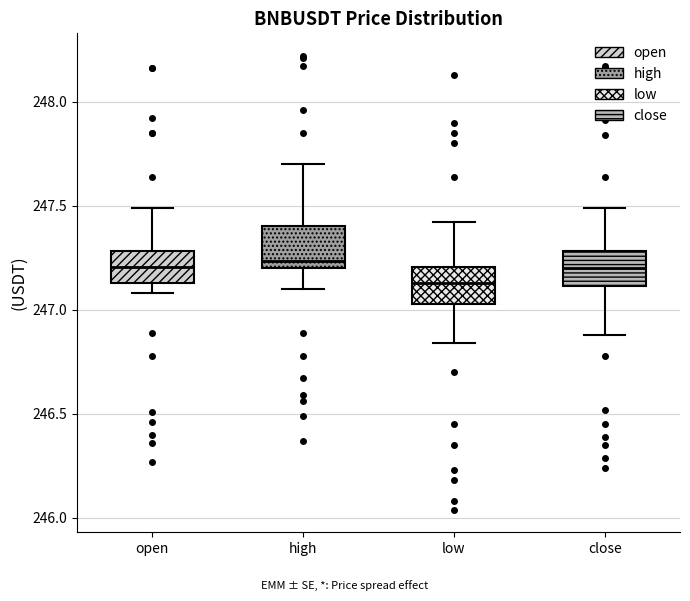

Reading left to right, transcribe this box plot: for each box, give where its median line is, the range the box spans, and where its two whiskers end, as read against the y-axis. The values are not printed on the chart, so give them approximately, as read against the axis.

open: median 247.20, box 247.15 to 247.30, whiskers 247.10 to 247.50
high: median 247.25, box 247.20 to 247.40, whiskers 247.10 to 247.70
low: median 247.15, box 247.05 to 247.20, whiskers 246.85 to 247.40
close: median 247.20, box 247.10 to 247.30, whiskers 246.90 to 247.50